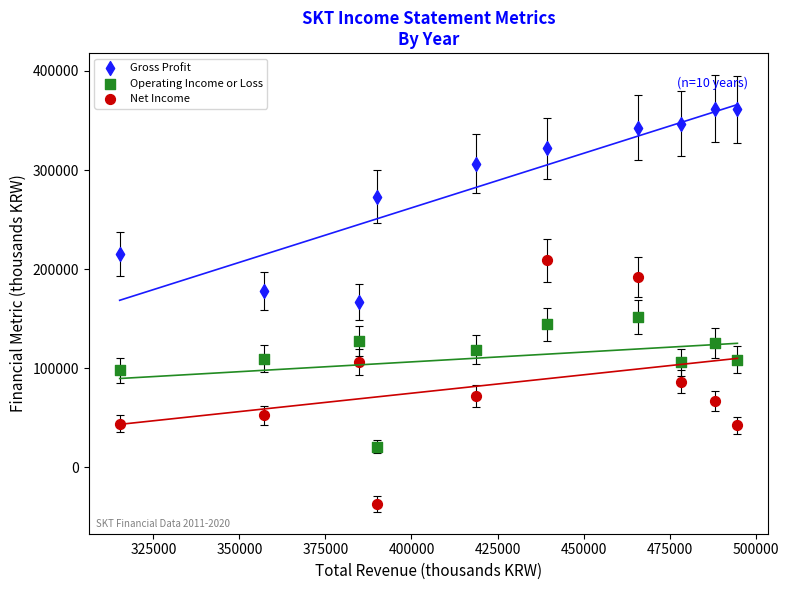

Which series contains the lowest Y value?

Net Income